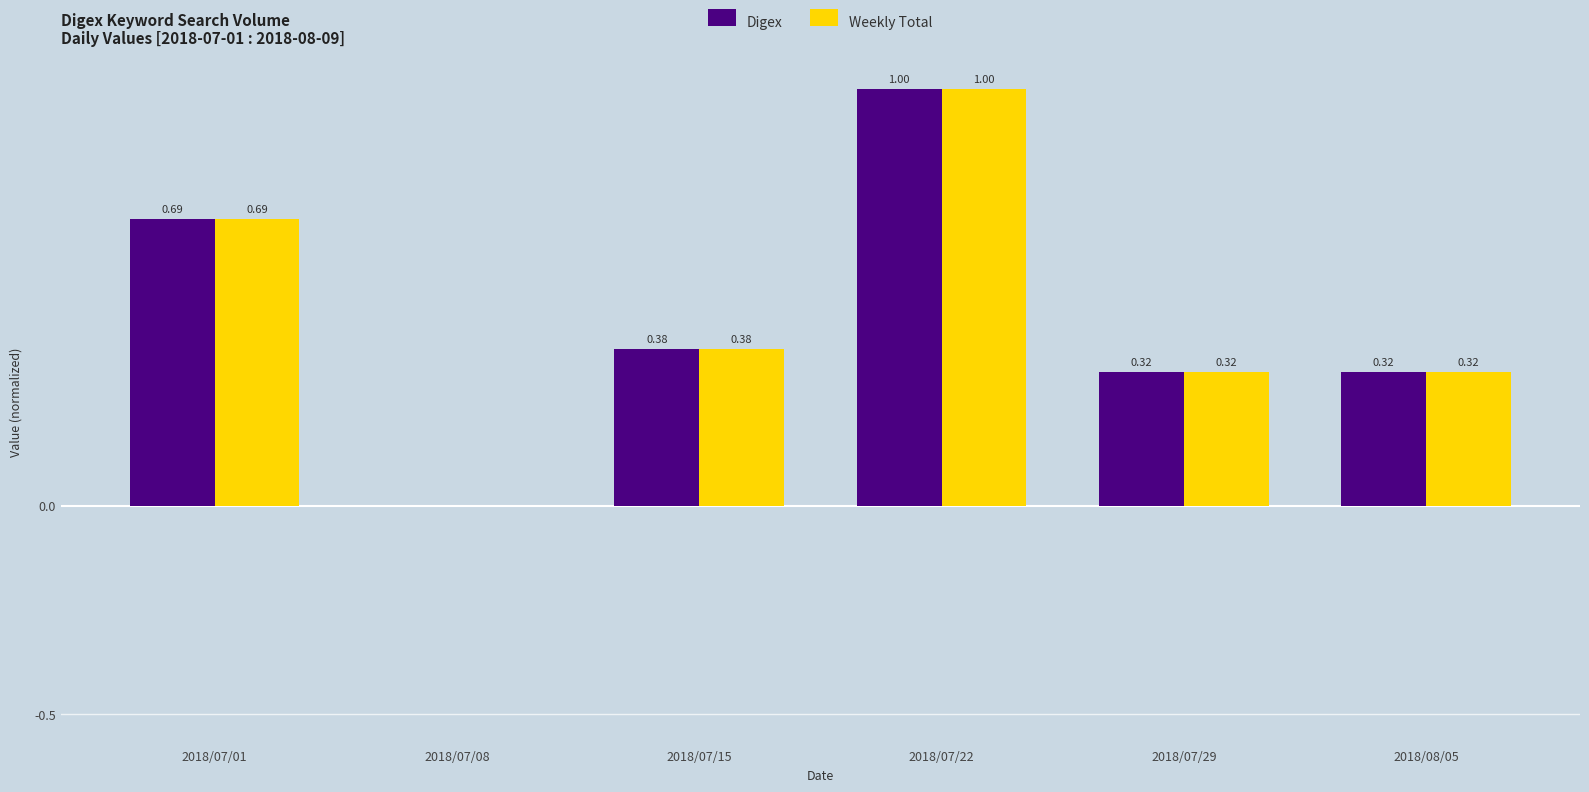

What is the sum of the Weekly Total values at 2018/07/01 and 2018/07/29?

1.0